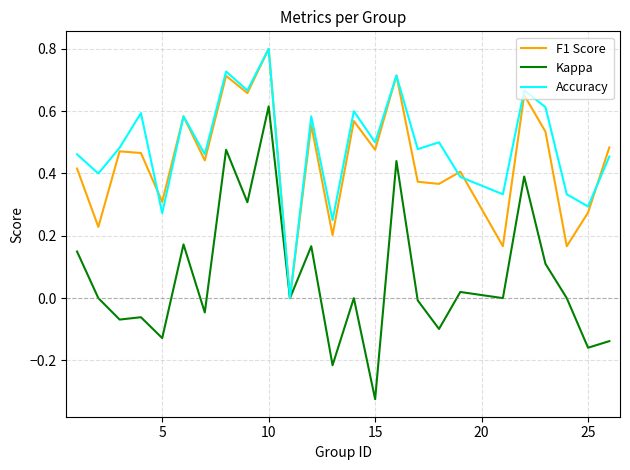

Does the chart have visible grid lines?

Yes